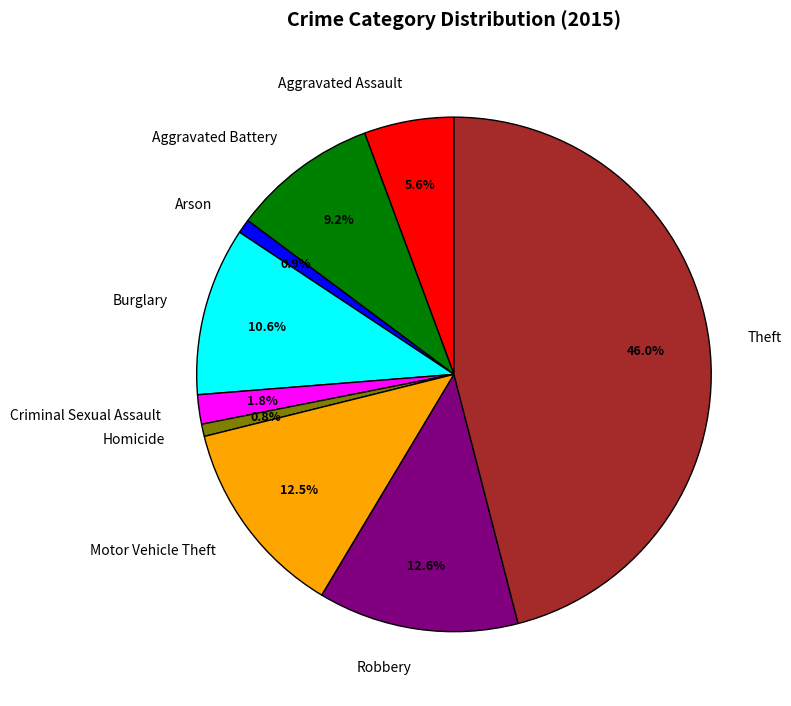

Does any single category account for the majority?

No